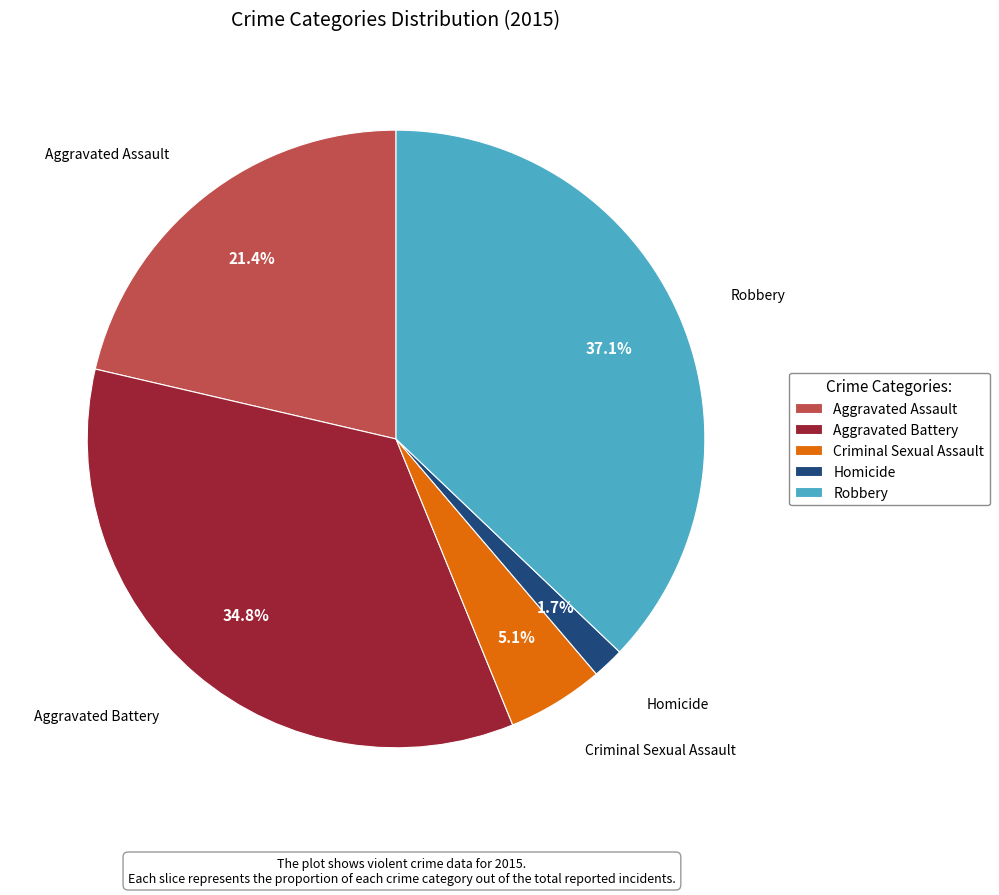

True or false: Aggravated Assault accounts for 21% of the total.

True